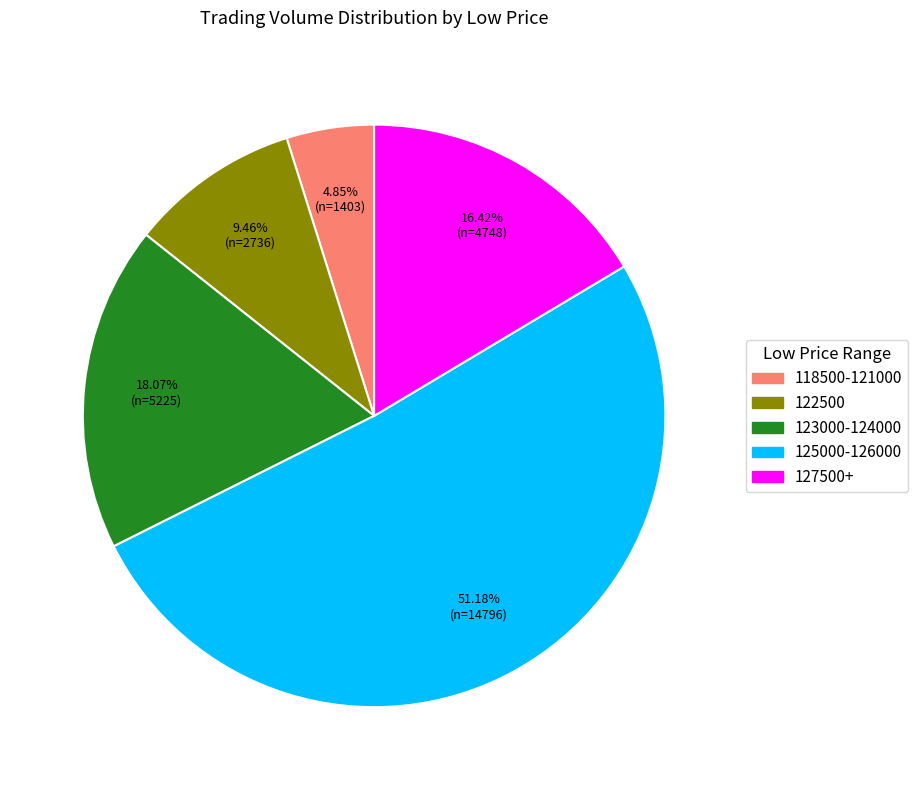

Is there any slice that represents more than half of the pie?

Yes